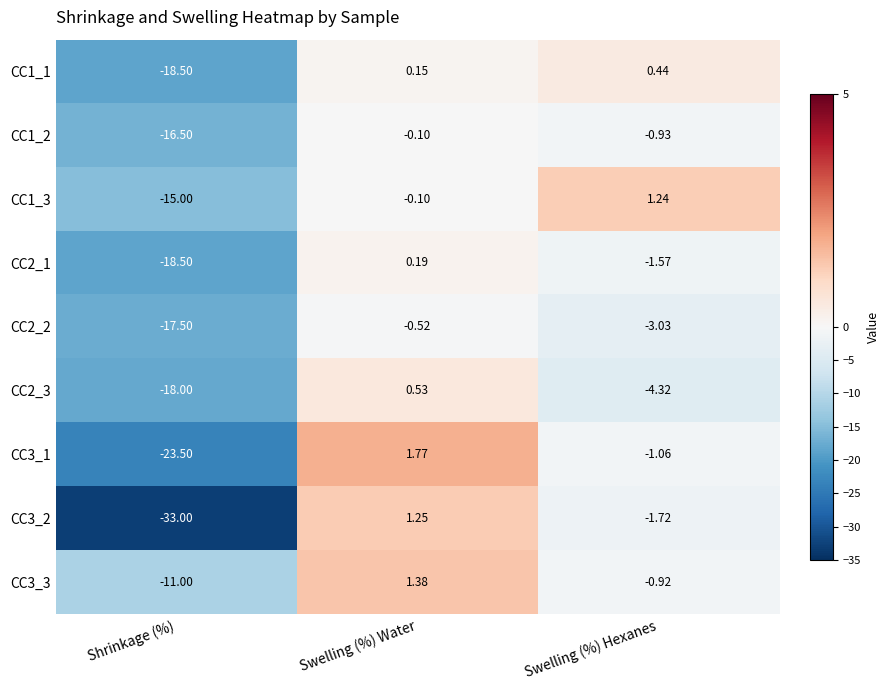

Between Shrinkage (%) and Swelling (%) Hexanes, which series saw the biggest shift?

CC3_2